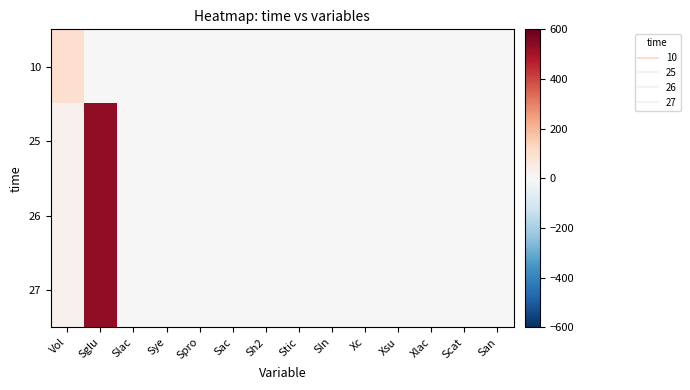

How many categories are shown in the chart?

14